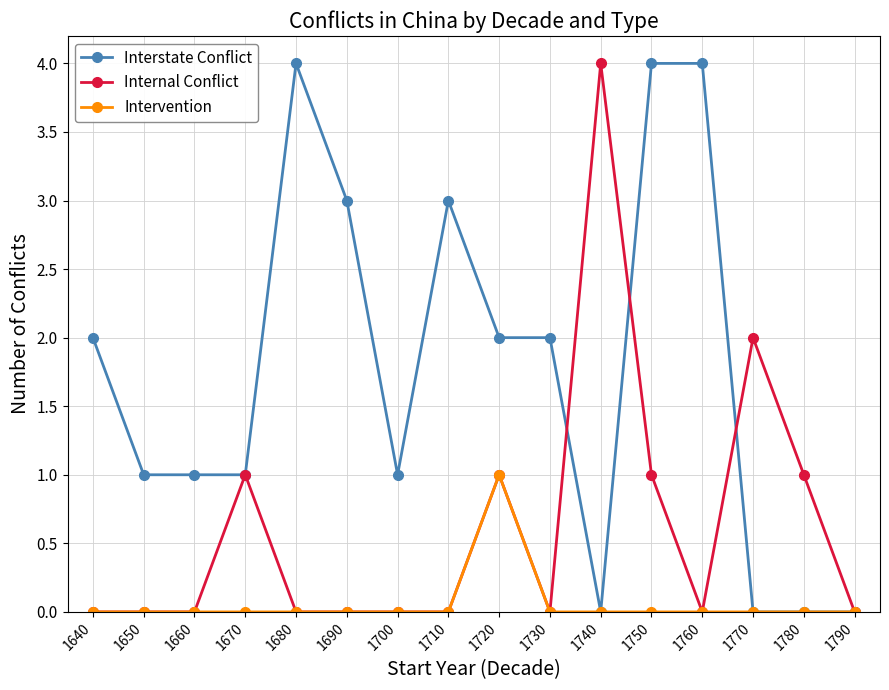

How many categories are shown in the chart?

16